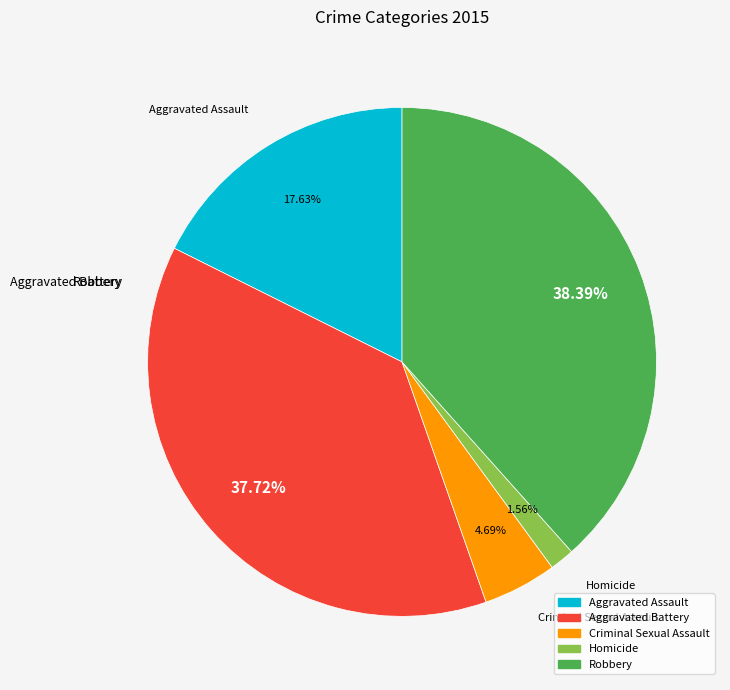

Does any single category account for the majority?

No